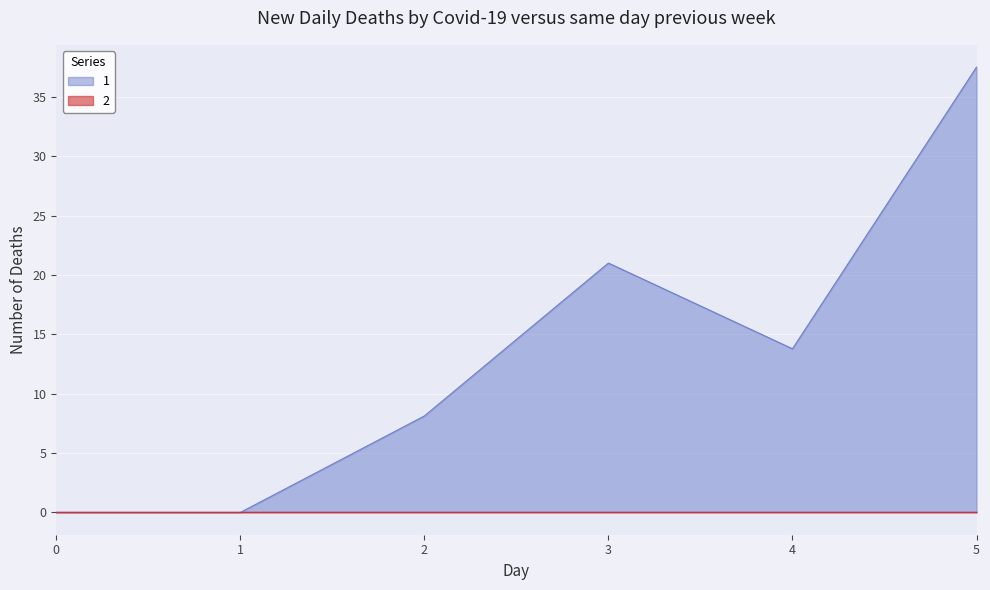

True or false: 1 and 2 intersect in this chart.

False